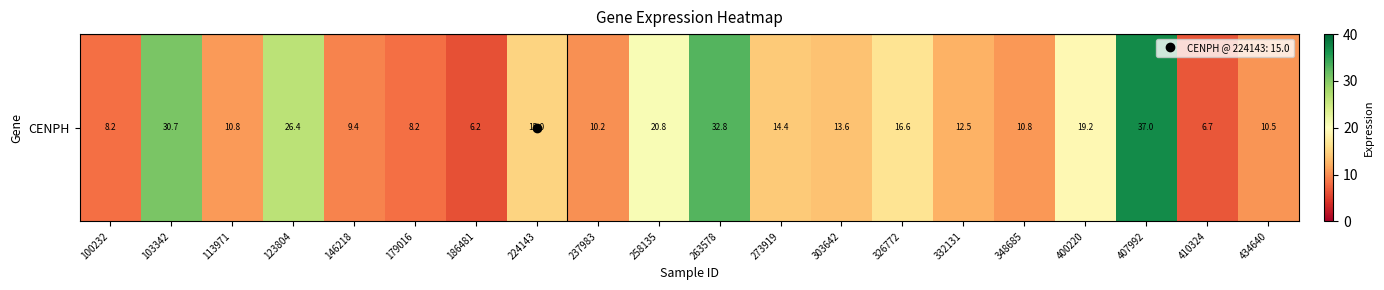

What is the sum of all values?

319.9